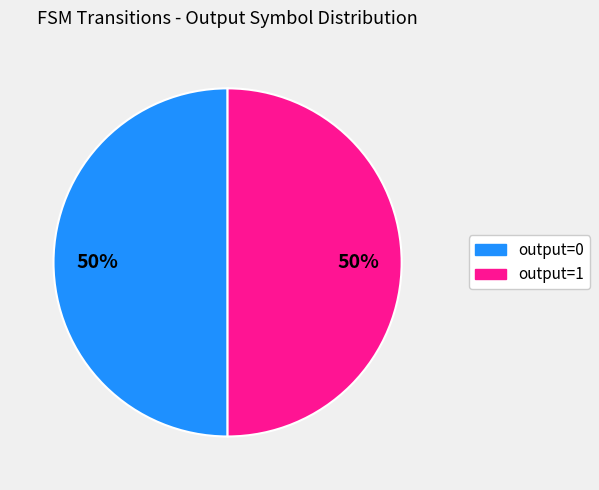

To the nearest percent, what is the difference between the largest and smallest slice percentages?

0%